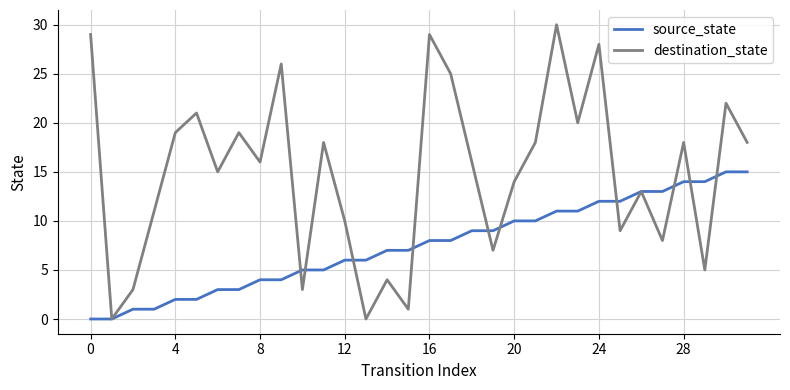

Rank the series by their average value, from lowest to highest.

source_state, destination_state